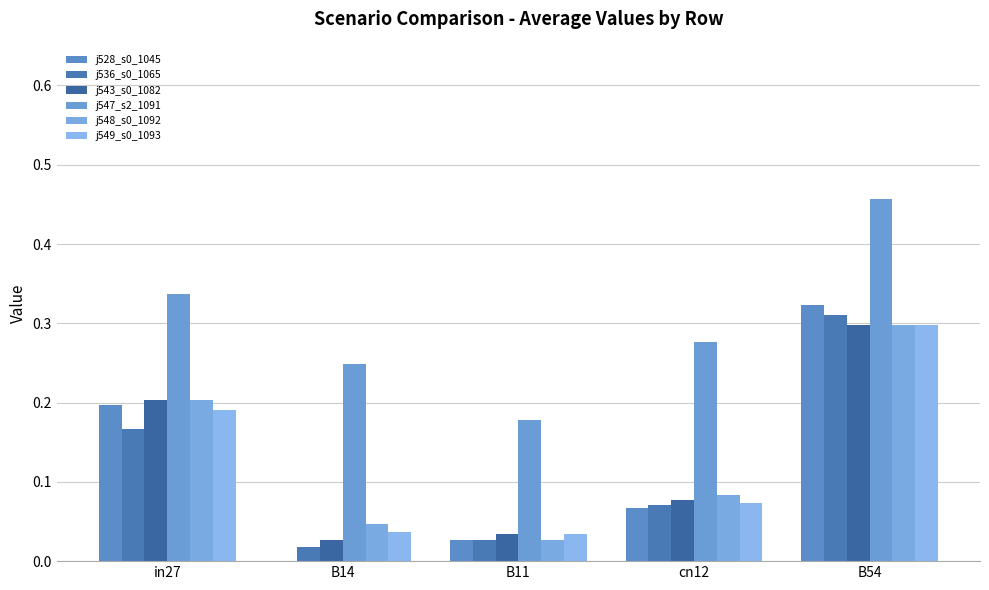

What is the average value of the j547_s2_1091 series?

0.3